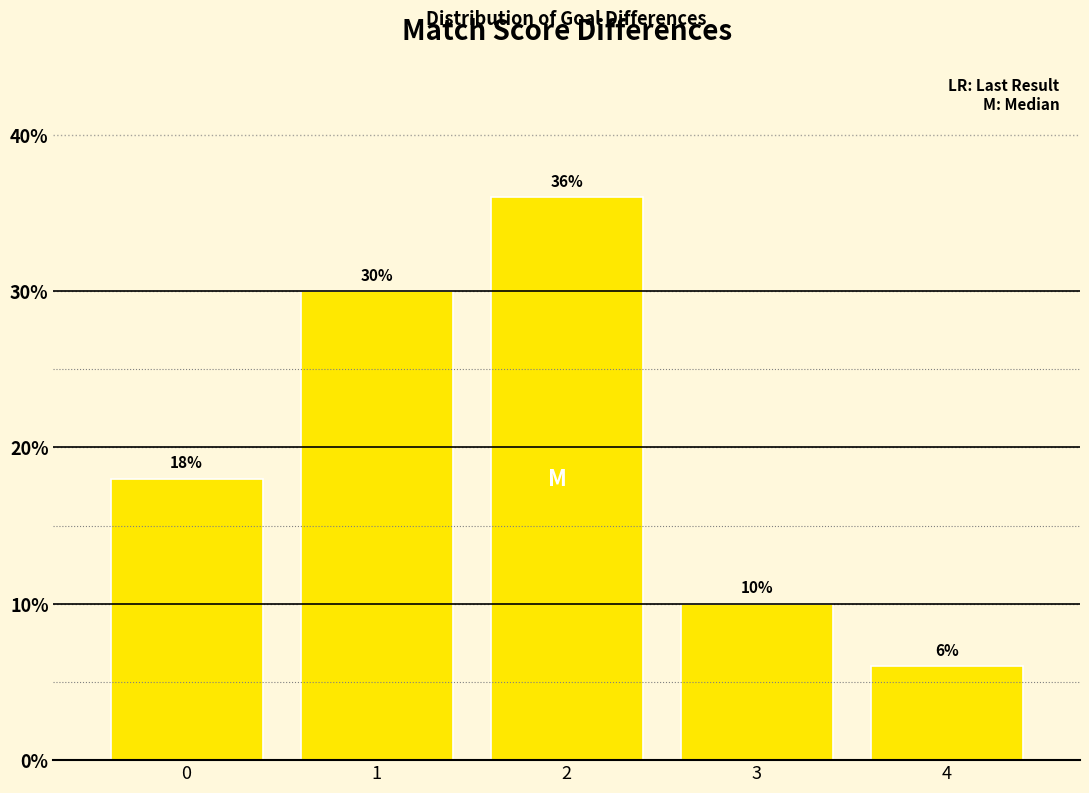

Reading left to right, list all the values displayed in this chart.

0=18	1=30	2=36	3=10	4=6